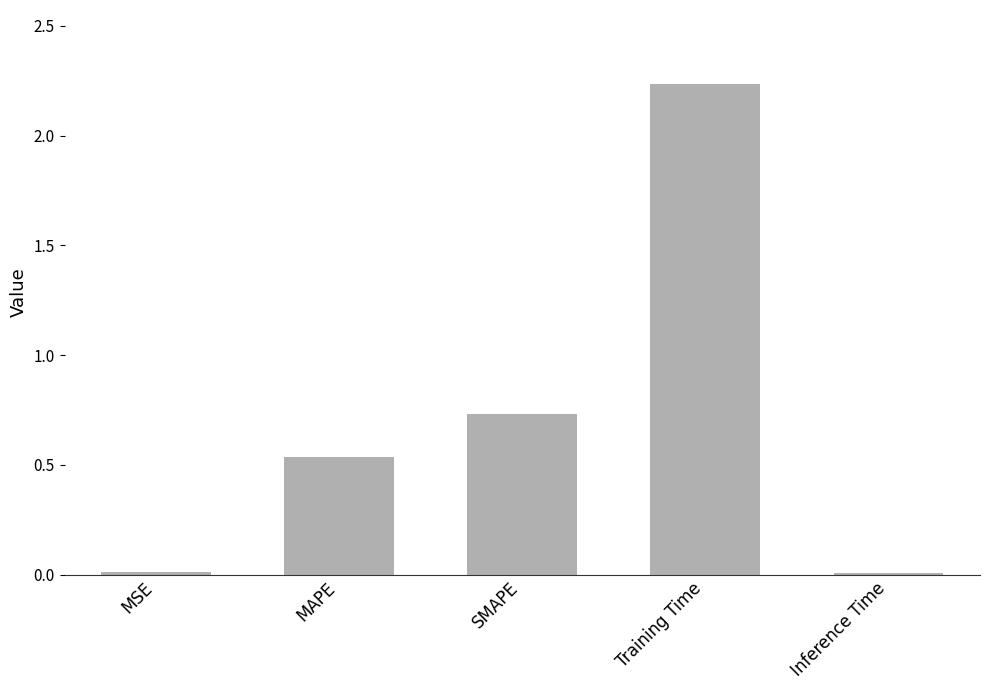

What is the sum of all values?

3.5